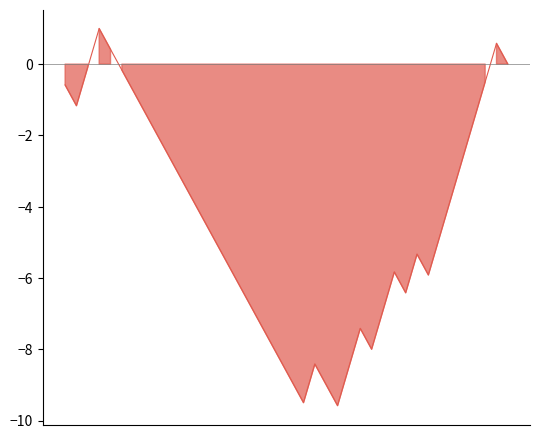

Rank the categories by value from highest to lowest.

3, 38, 4, 39, 2, 5, 37, 0, 6, 1, 7, 36, 8, 9, 35, 10, 11, 34, 12, 33, 13, 31, 14, 29, 32, 15, 30, 16, 28, 17, 26, 18, 27, 19, 22, 25, 20, 23, 21, 24